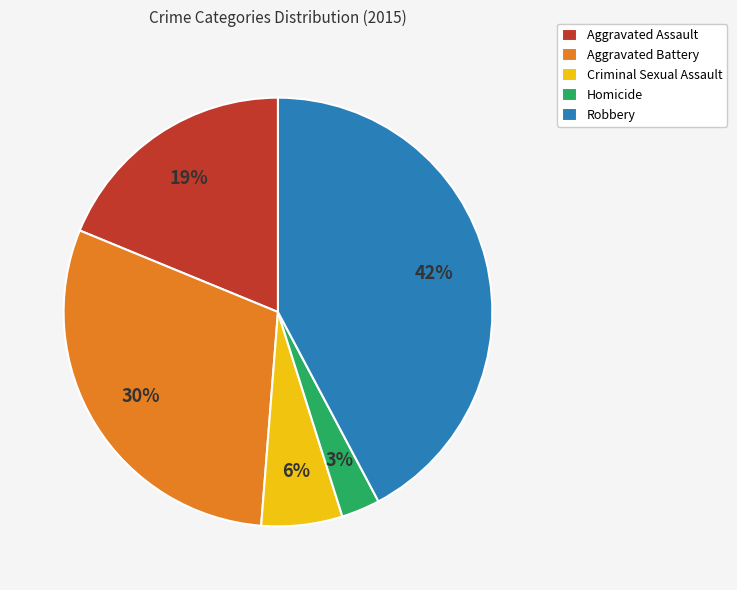

Between Homicide and Aggravated Assault, which is larger?

Aggravated Assault